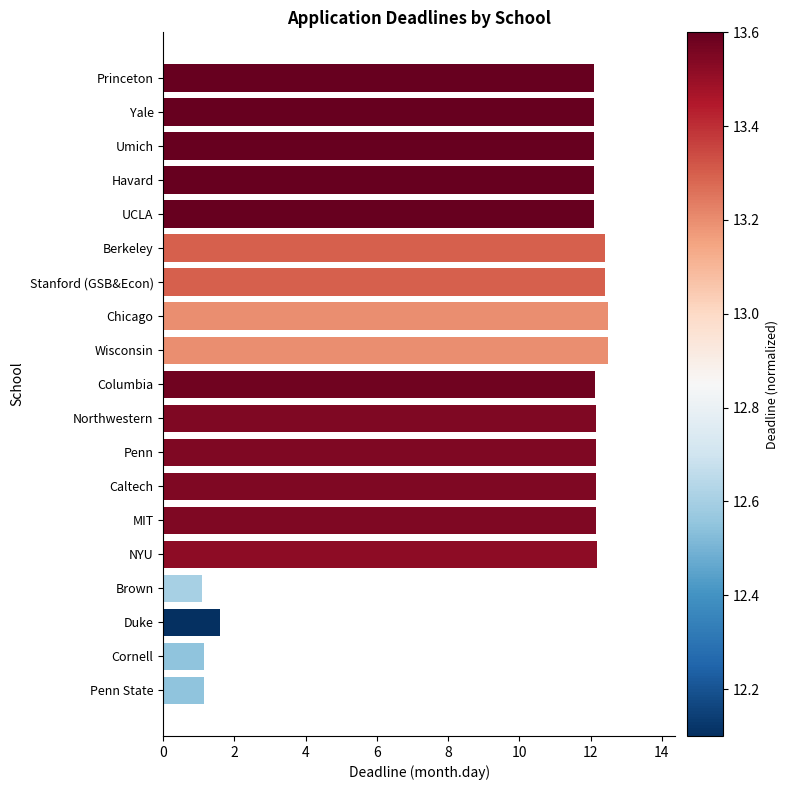

What is the difference between the second highest and minimum values?

11.4